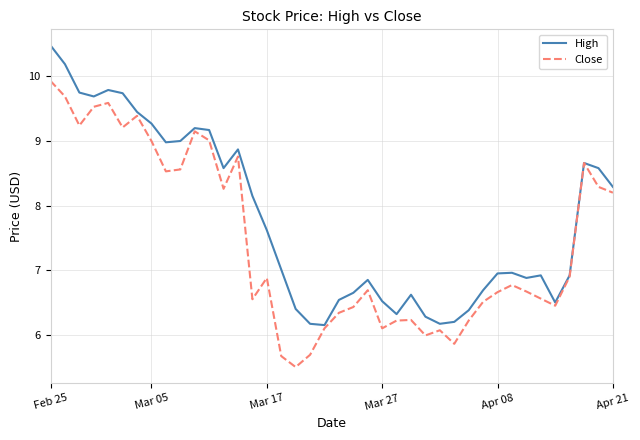

Which series has the largest total across all categories?

High